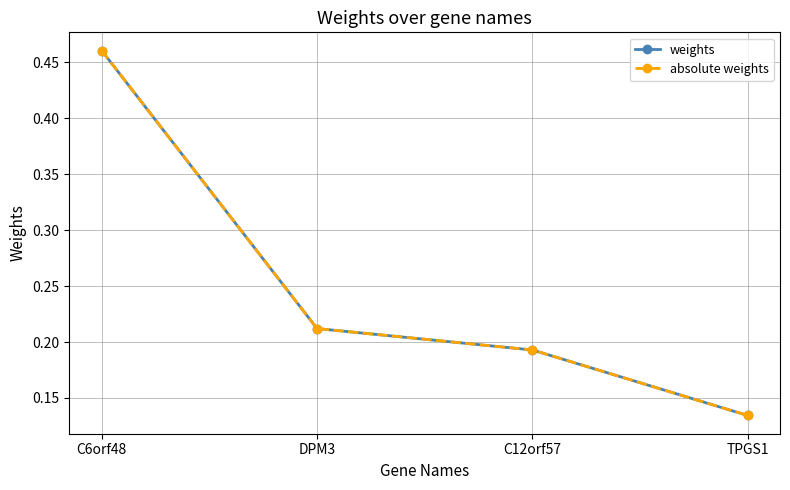

True or false: weights and absolute weights cross at least once.

False